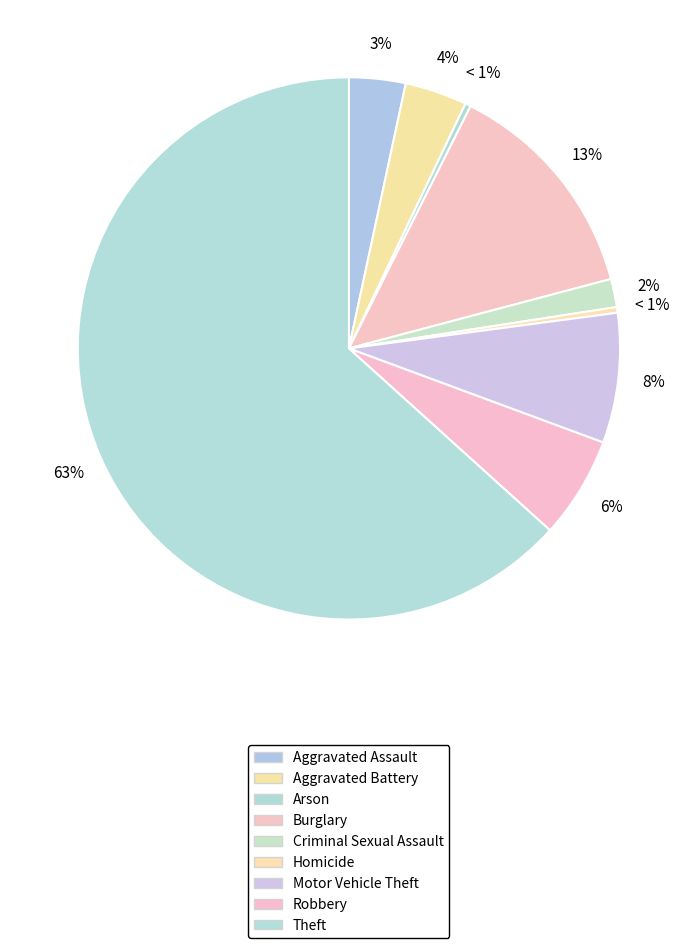

What is the total percentage of Criminal Sexual Assault and Arson?

2.0%